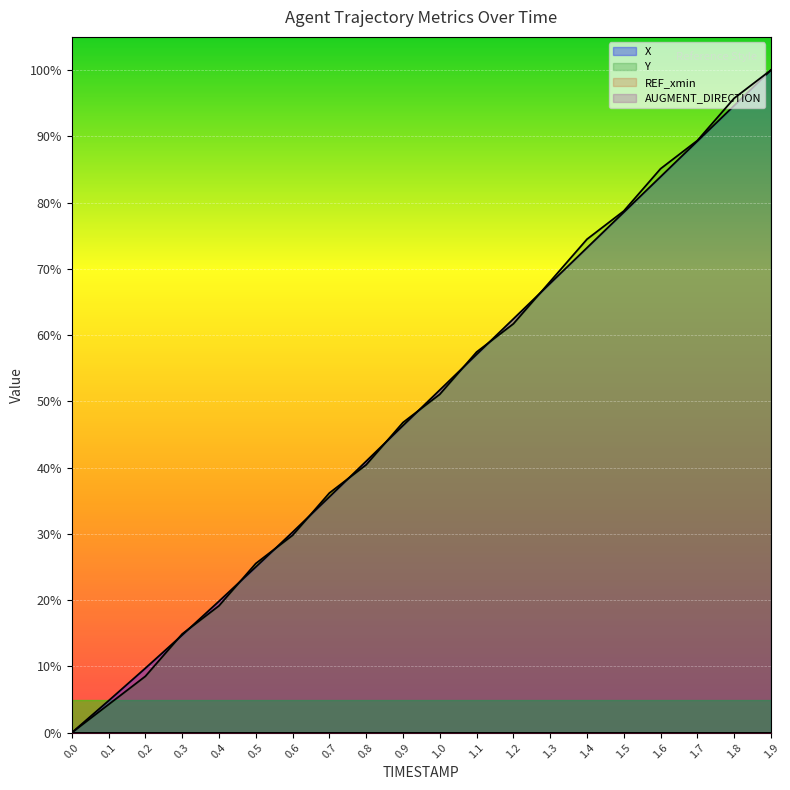

What is the average value of the X series?

49.3